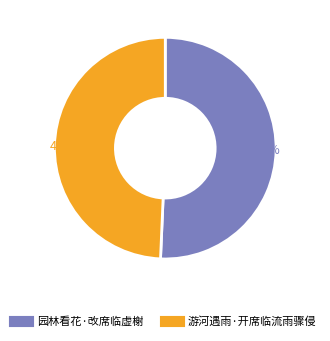

Combined, do 园林看花·改席临虚榭 and 游河遇雨·开席临流雨骤侵 account for over 50%?

Yes